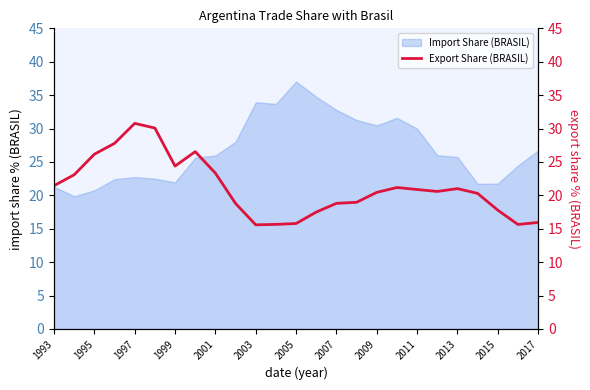

The value of Import Share (BRASIL) at 2017 is 16.6. True or false?

False